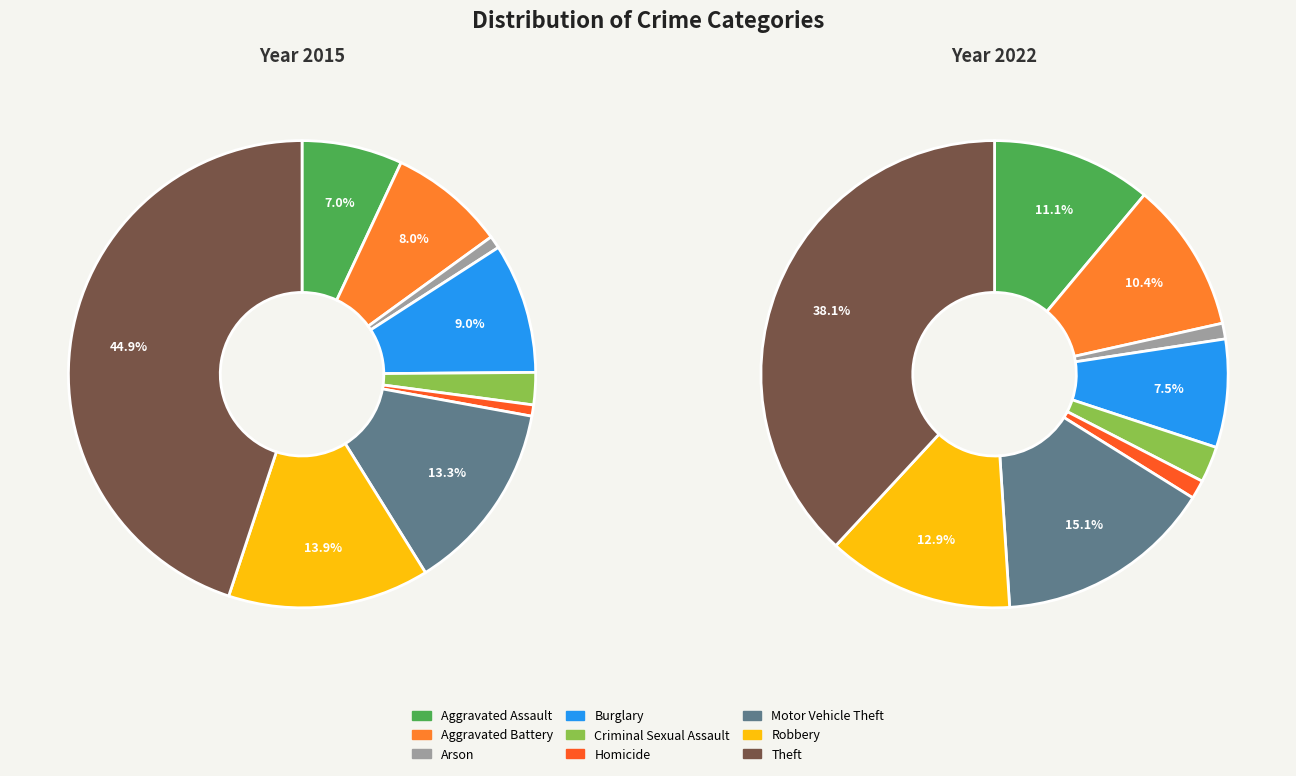

To the nearest percent, what portion does values_2022 represent?

10%